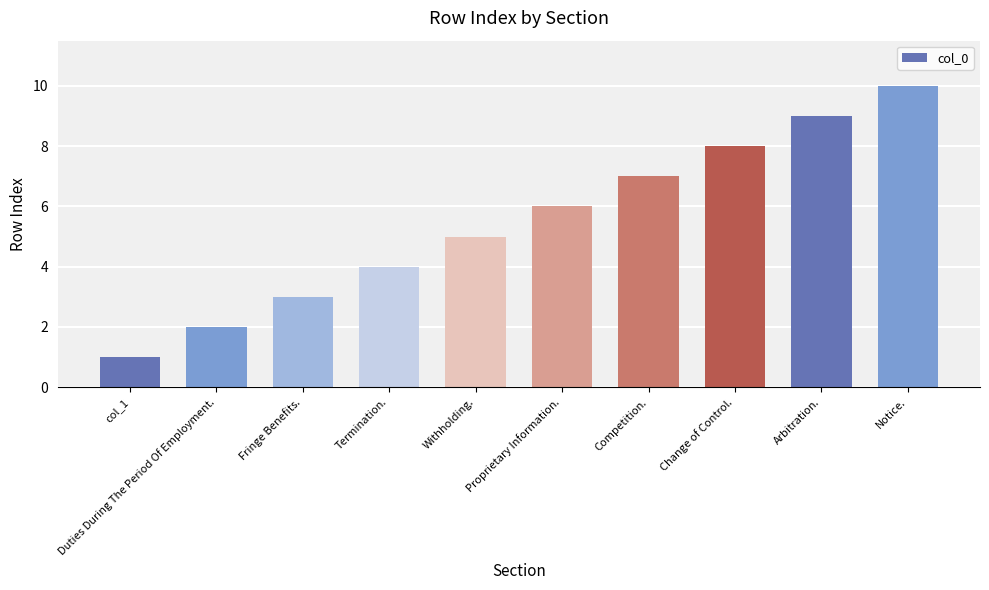

What is the difference between the maximum and minimum values?

9